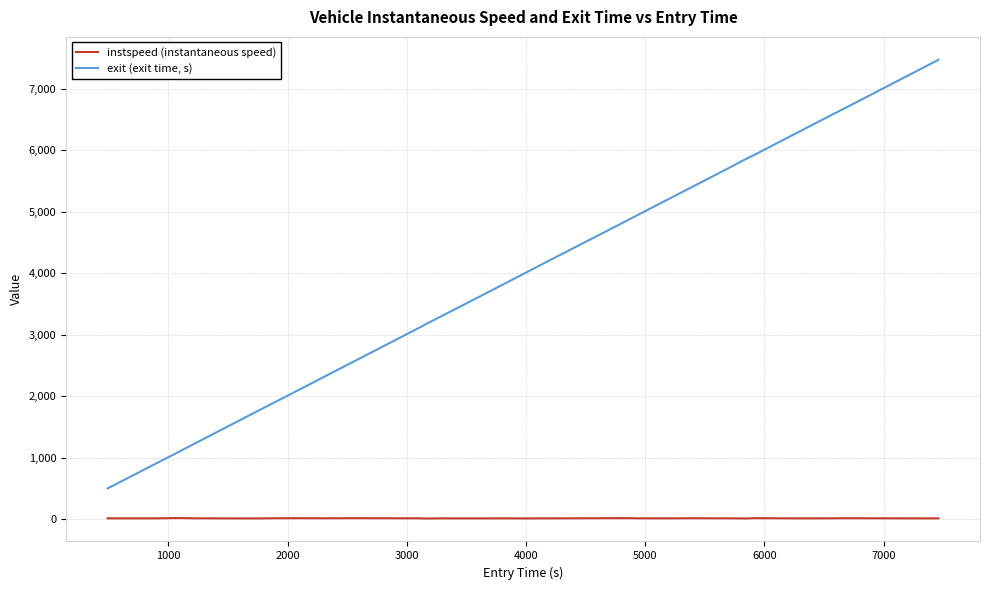

How many lines are shown in the chart?

2